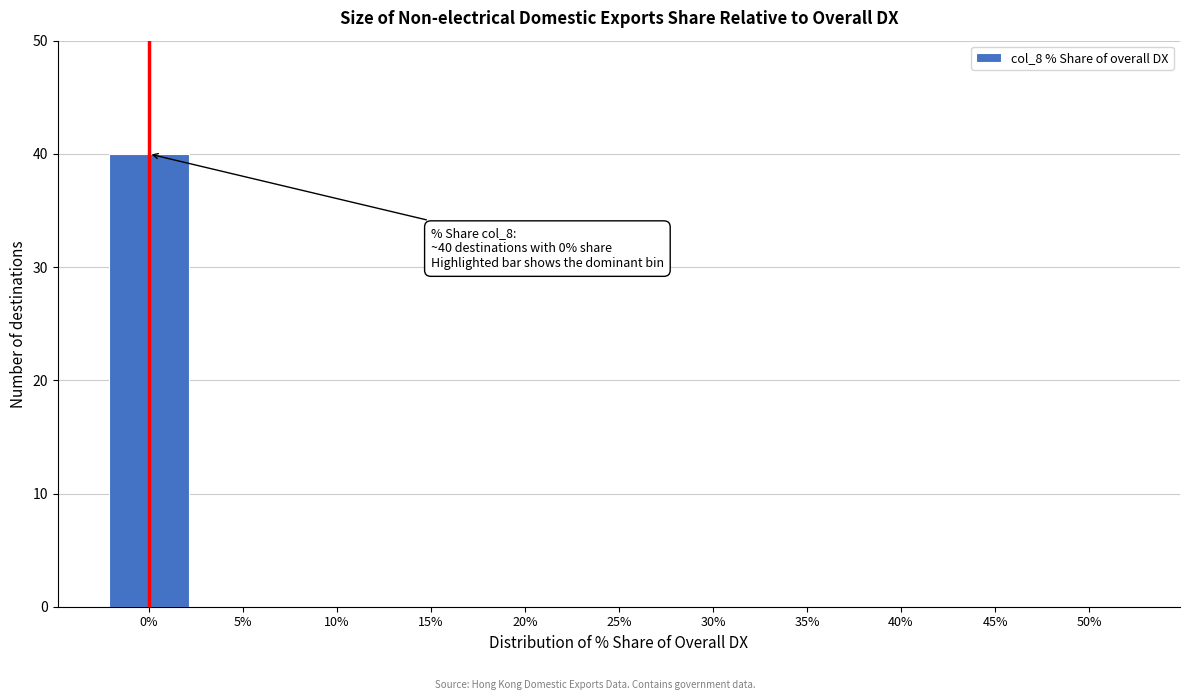

Reading right to left, list all the values displayed in this chart.

50%=0	45%=0	40%=0	35%=0	30%=0	25%=0	20%=0	15%=0	10%=0	5%=0	0%=40